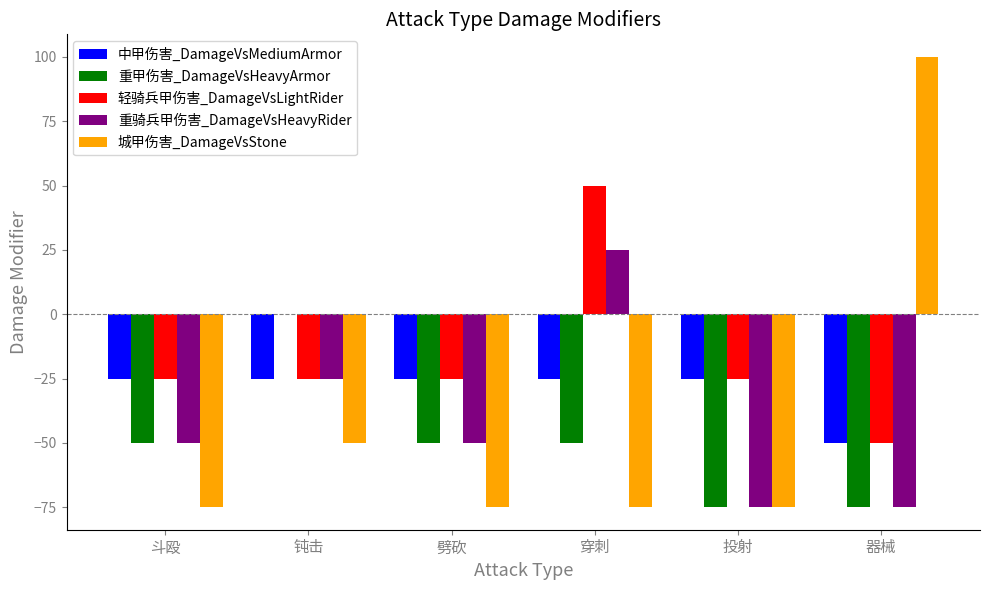

At which category does the chart reach its peak across all series?

器械